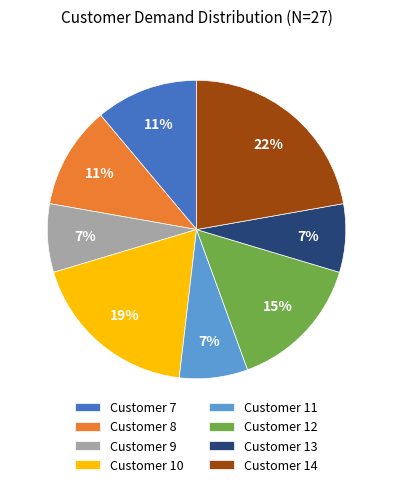

To the nearest percent, what is the average slice percentage?

12%